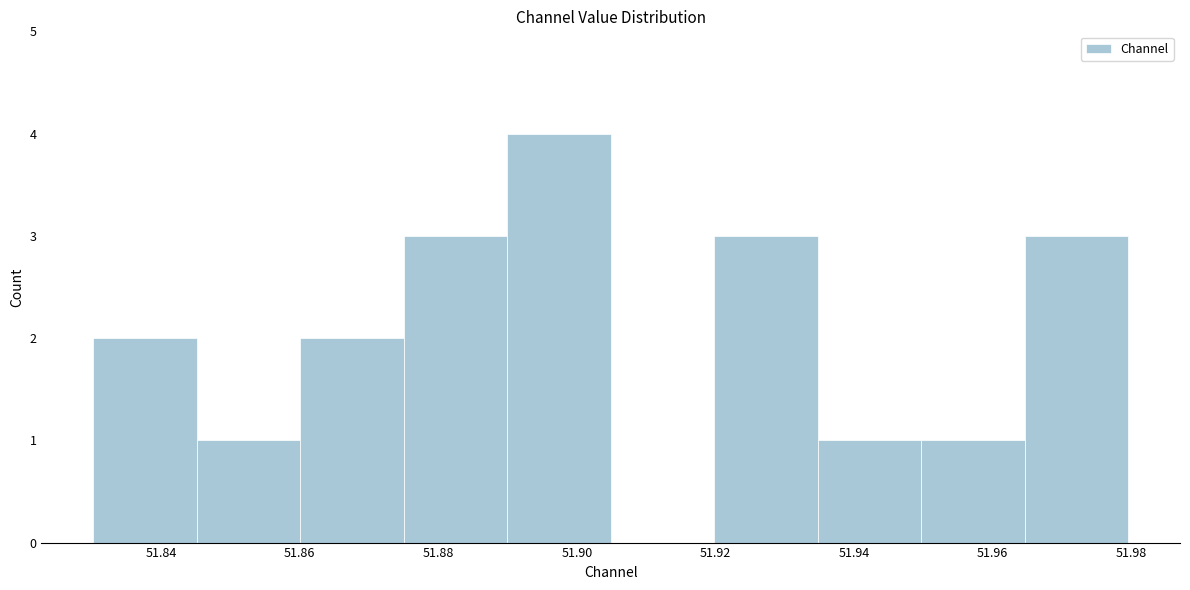

Over which range of the x-axis is the bar tallest?

51.890 to 51.904